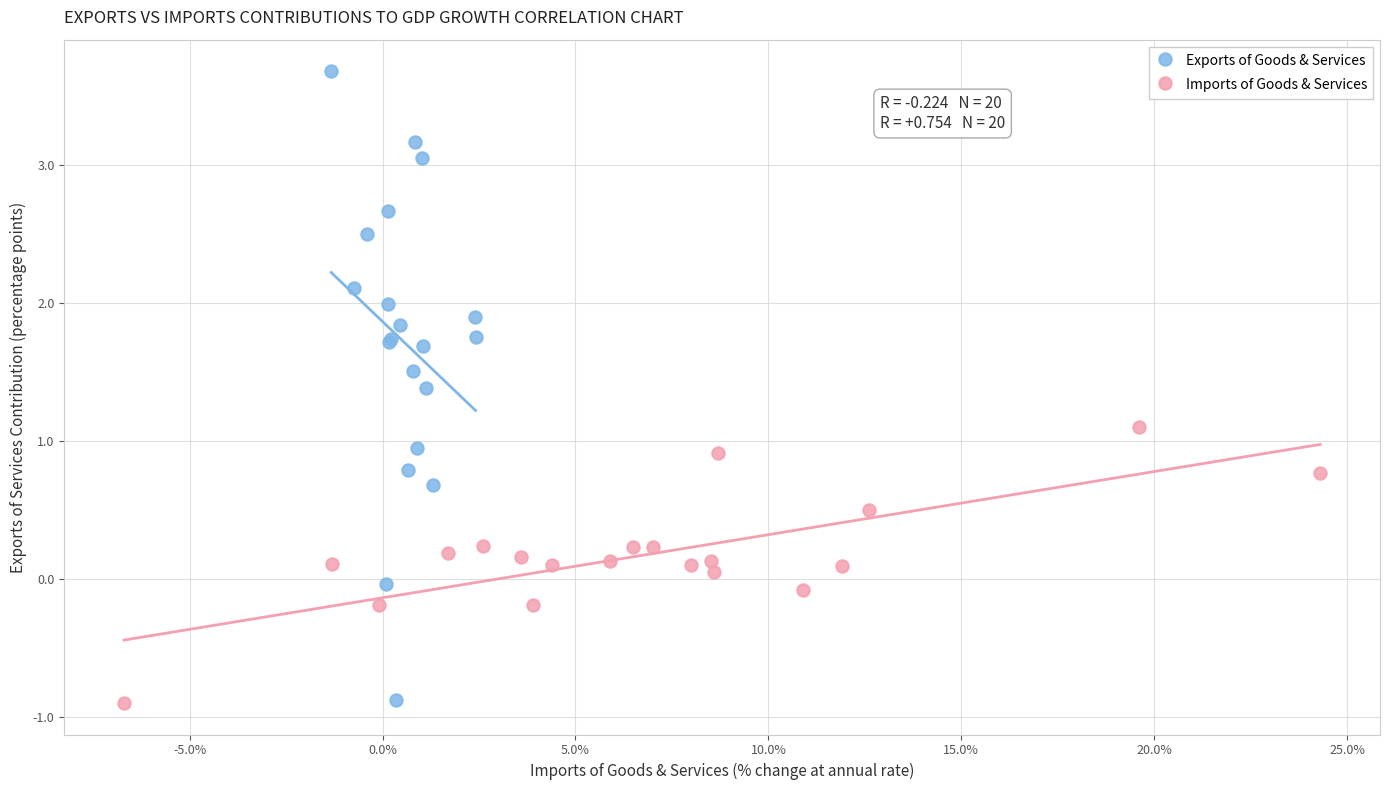

Which series reaches the maximum Y coordinate?

Exports of Goods & Services